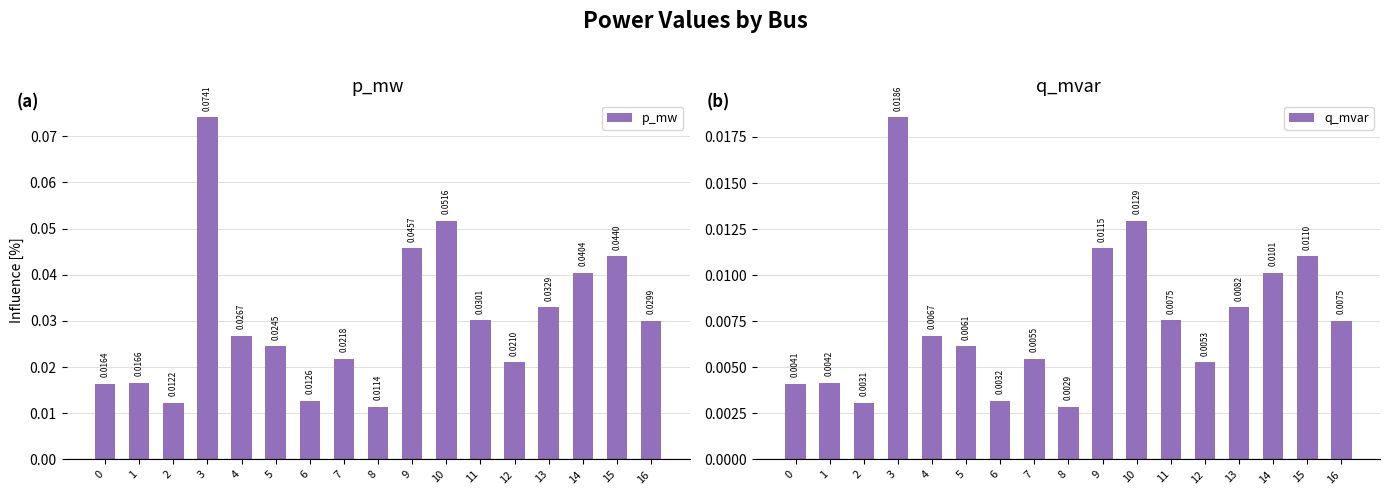

Does the chart contain stacked bars?

No